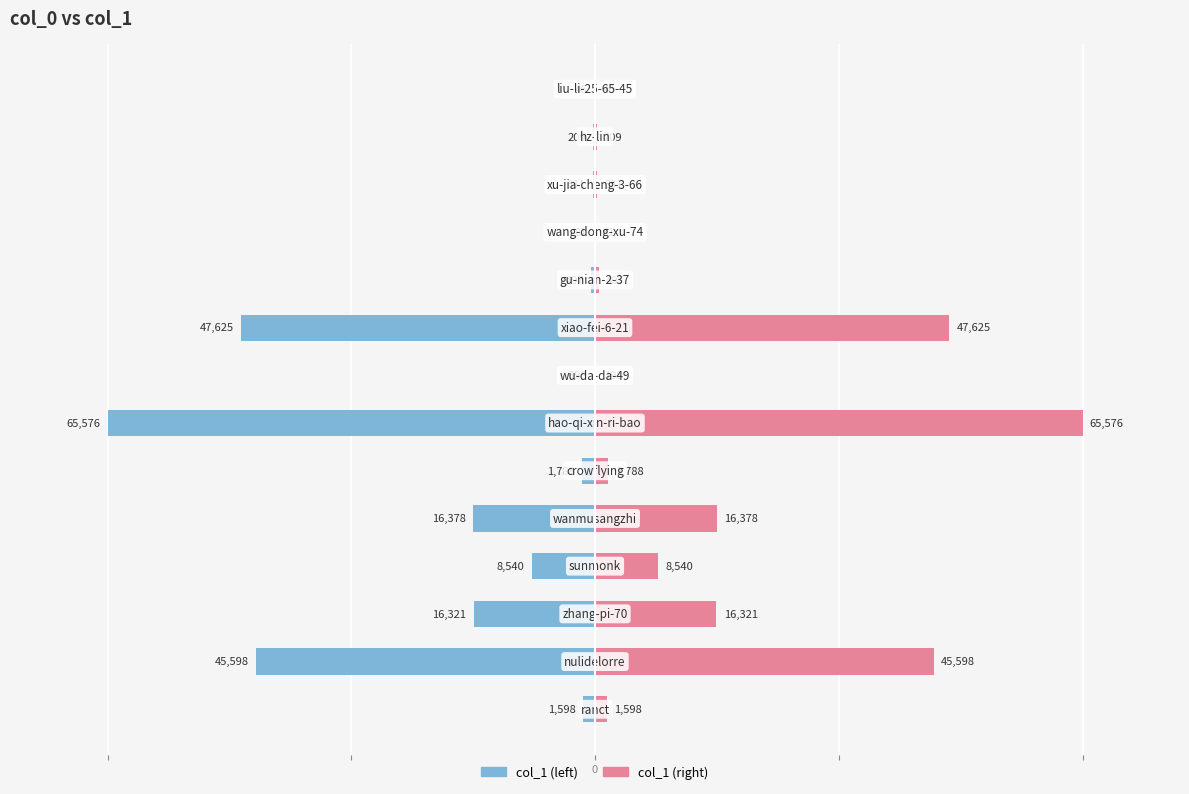

Count the number of data series in this chart.

2